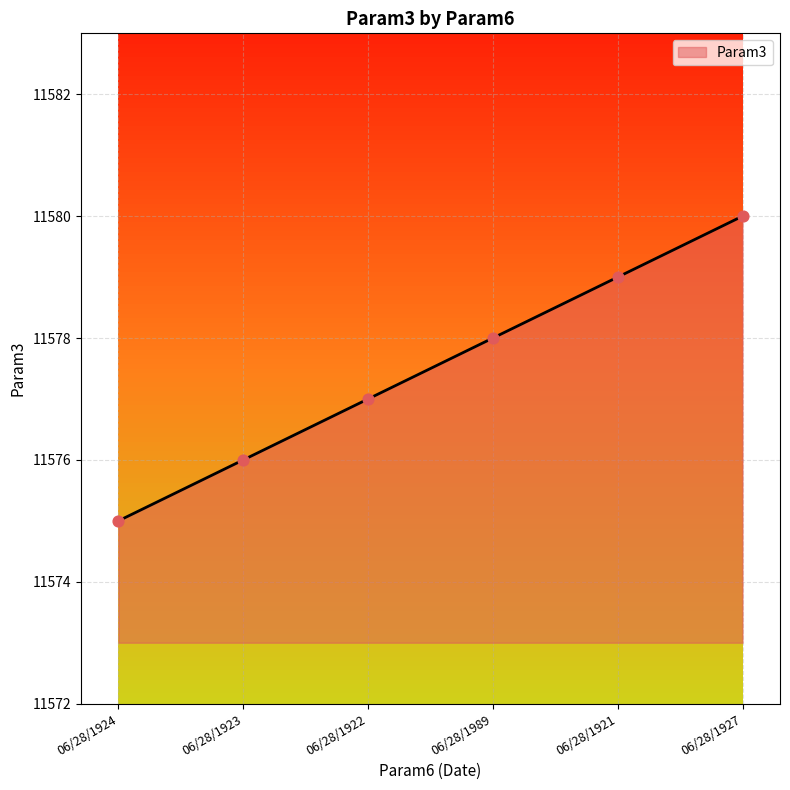

Which has a higher value, 06/28/1922 or 06/28/1921?

06/28/1921